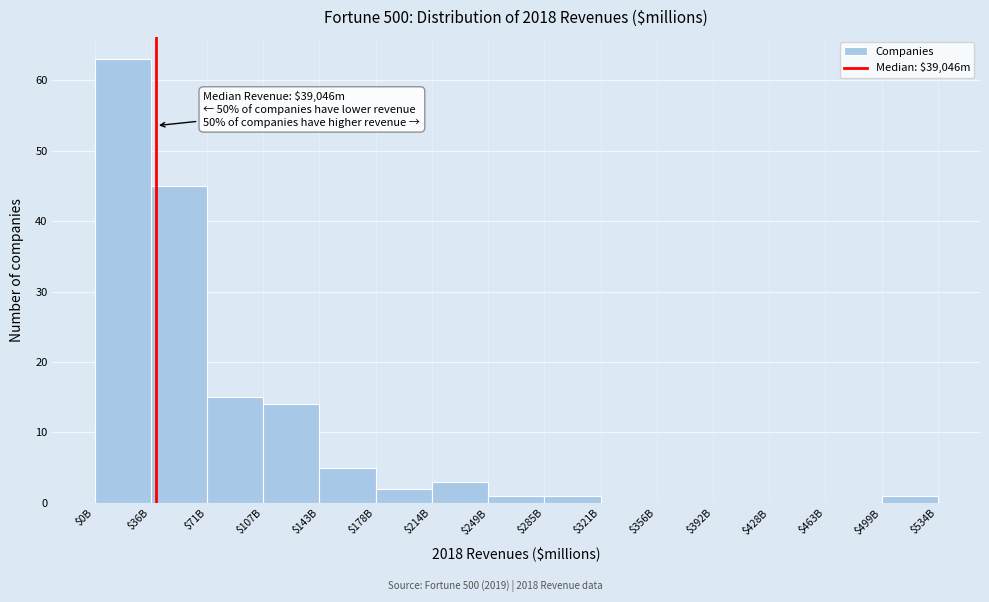

The value at $71B is 15. True or false?

True